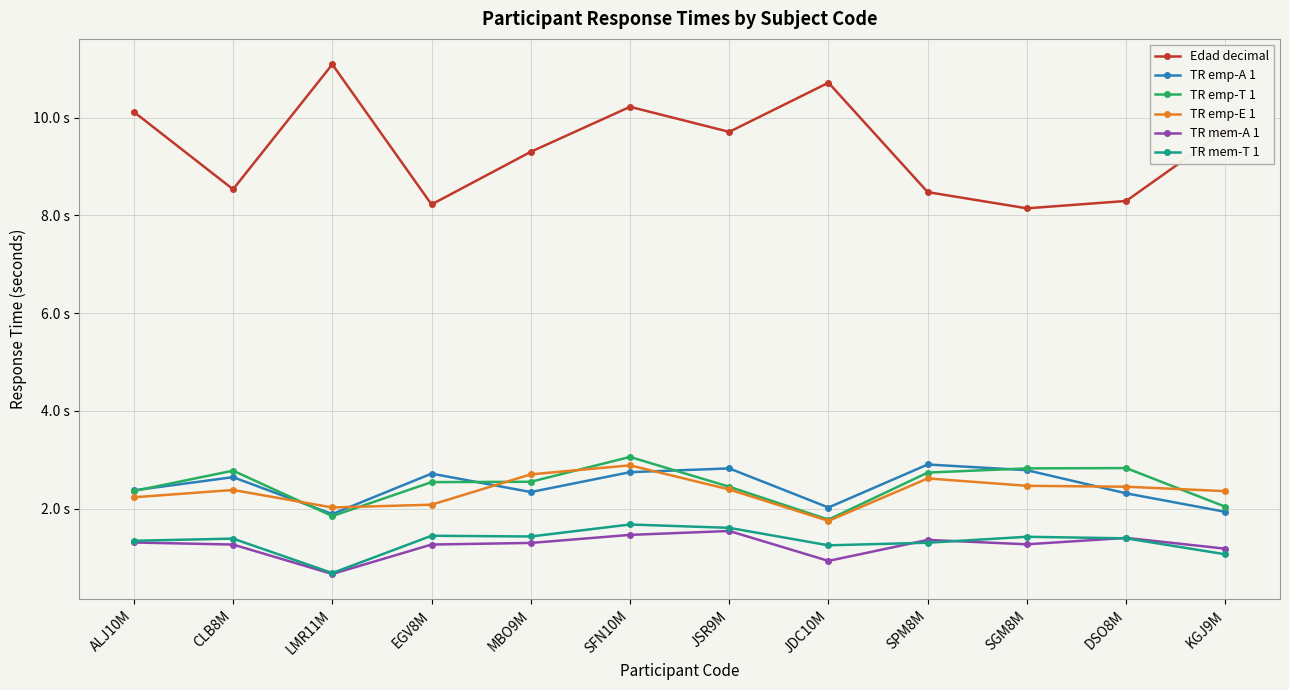

At which label does TR emp-A 1 reach its peak?

SPM8M